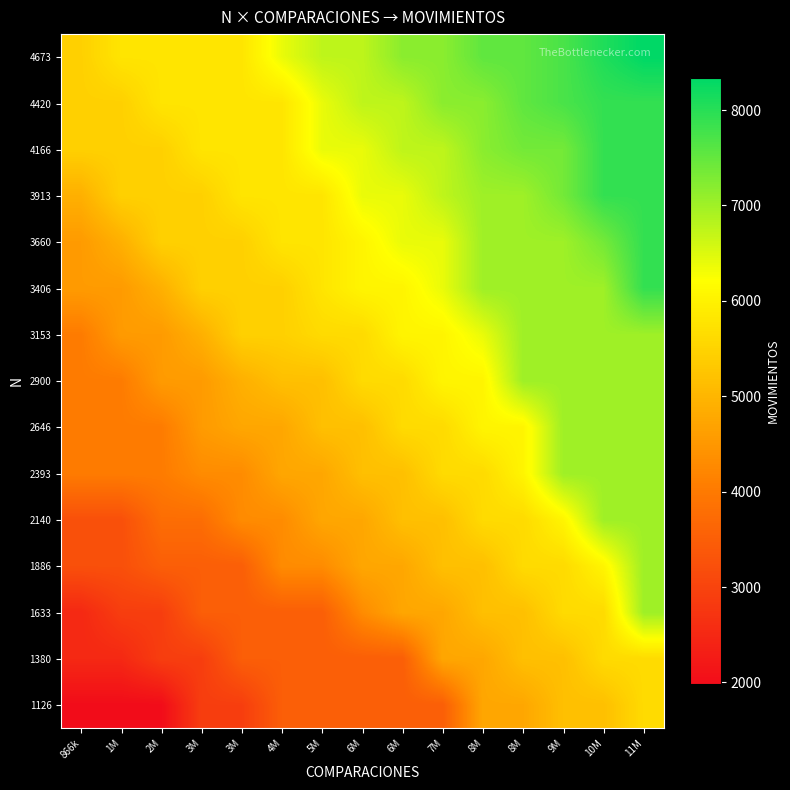

How many categories are shown in the chart?

15